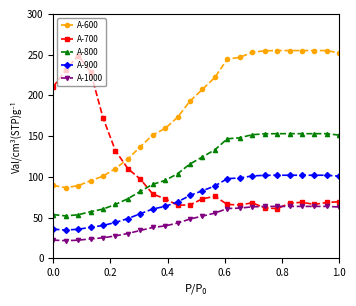

Which series has the largest total across all categories?

A-600